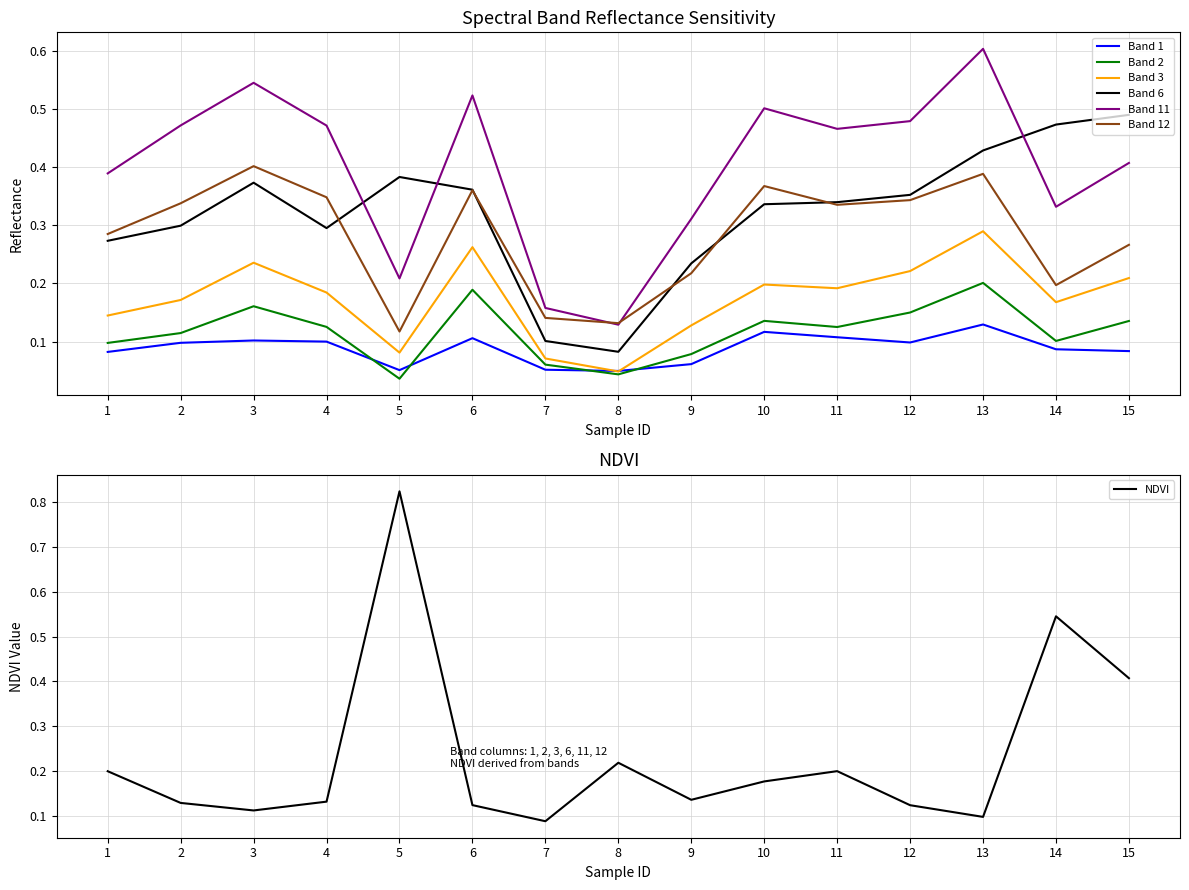

How many lines are shown in the chart?

6